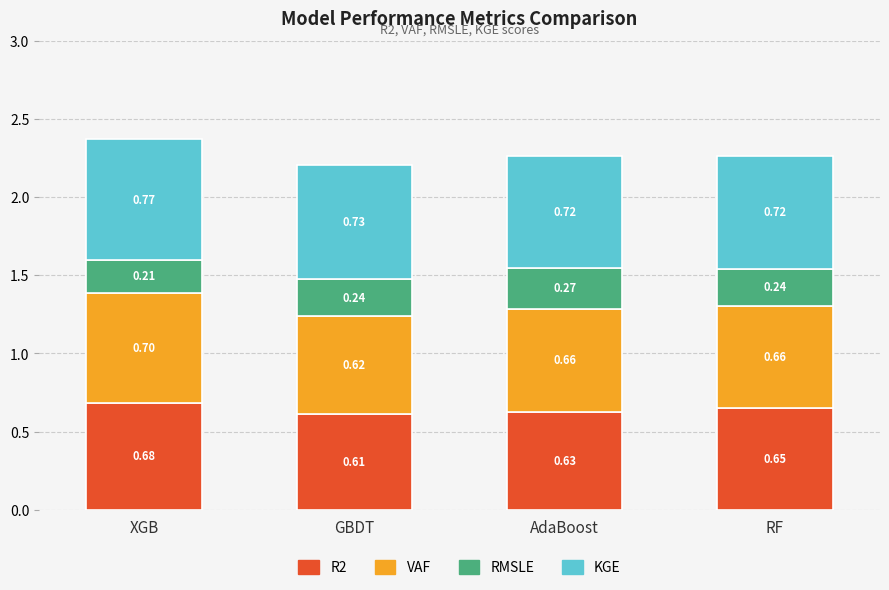

What is the sum of the R2 values at GBDT and RF?

1.3